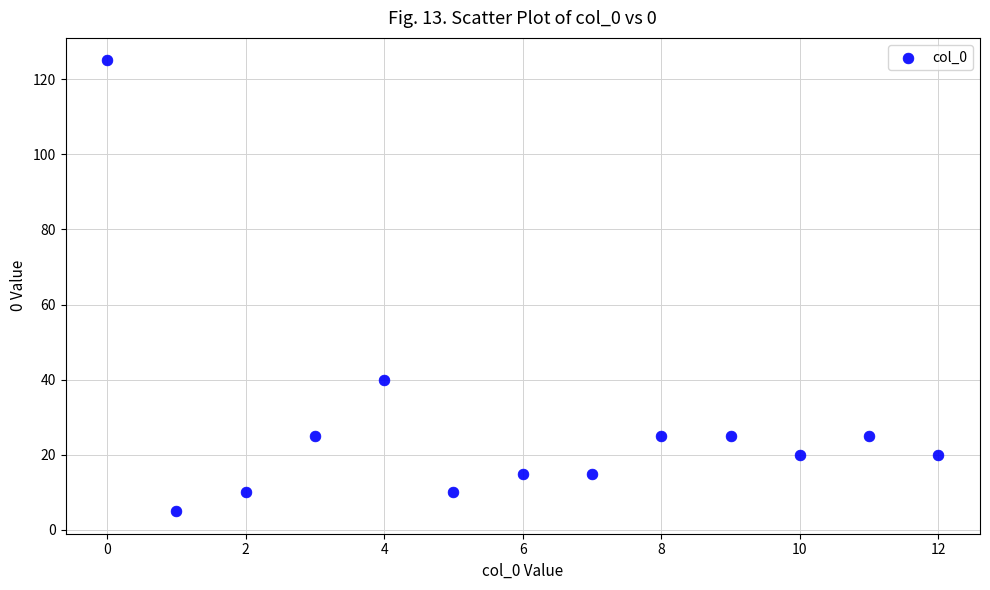

What is the range of Y values (max minus min)?

120